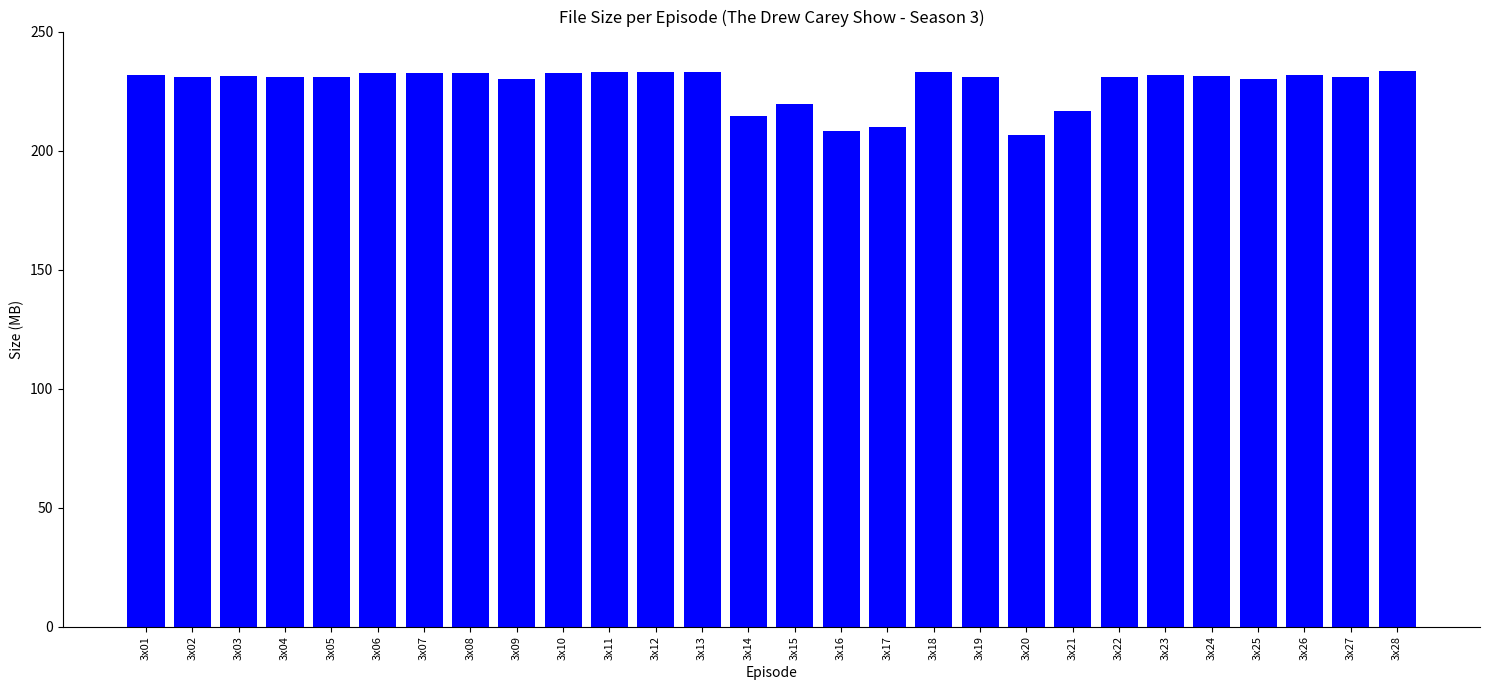

What is the change in value from 3x15 to 3x25?

+10.4